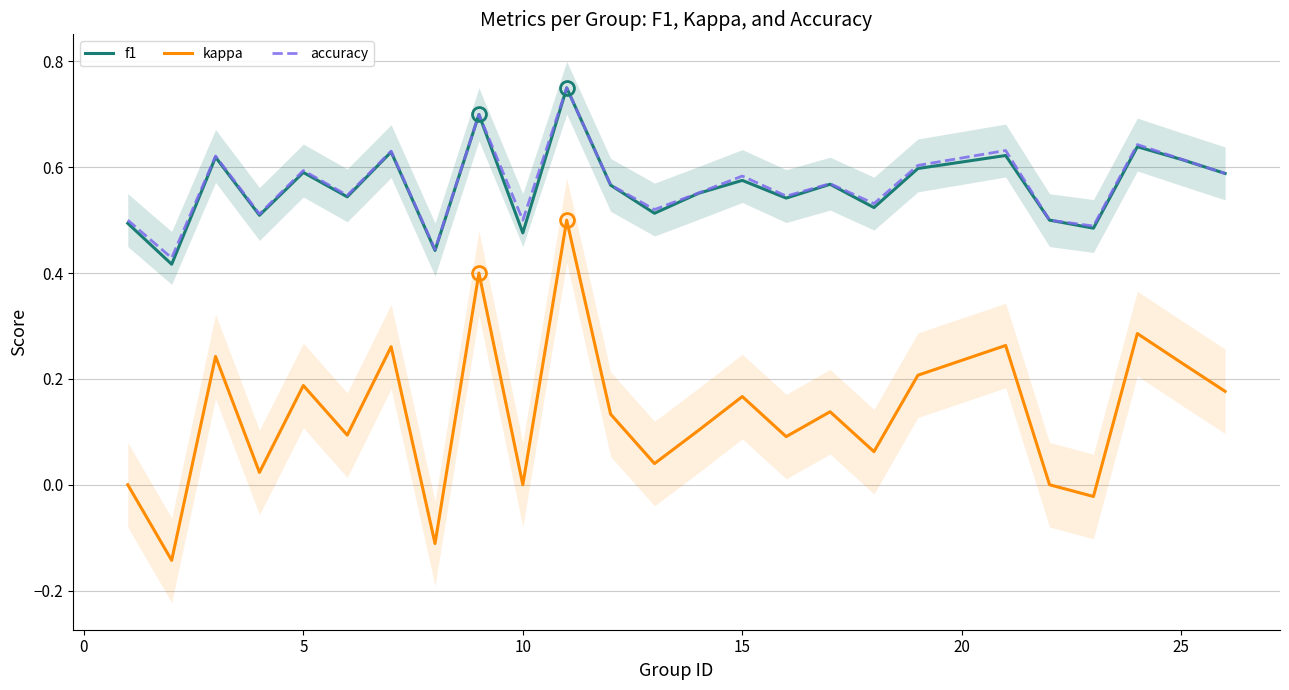

True or false: kappa has a value of -0.2 at 10.

False